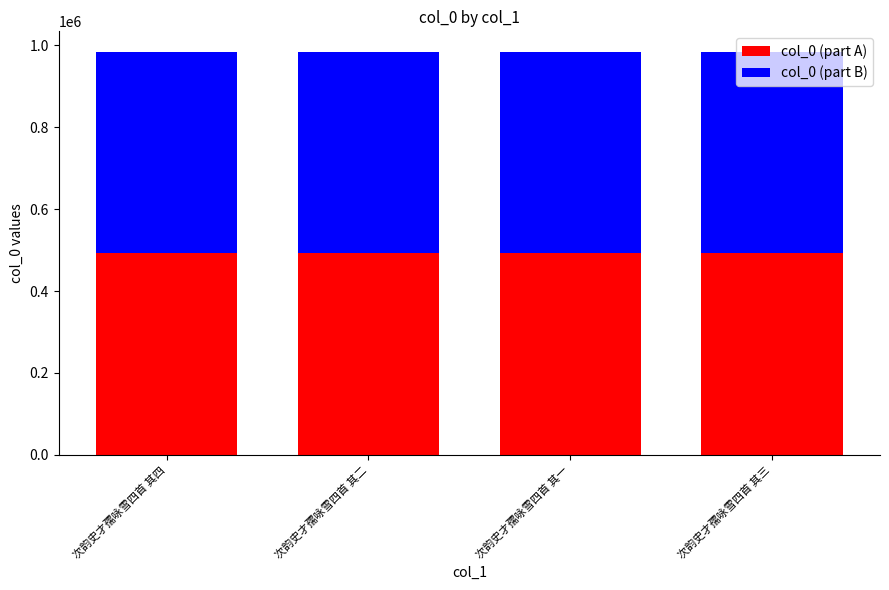

What is the minimum value for col_0 (part A)?

492400